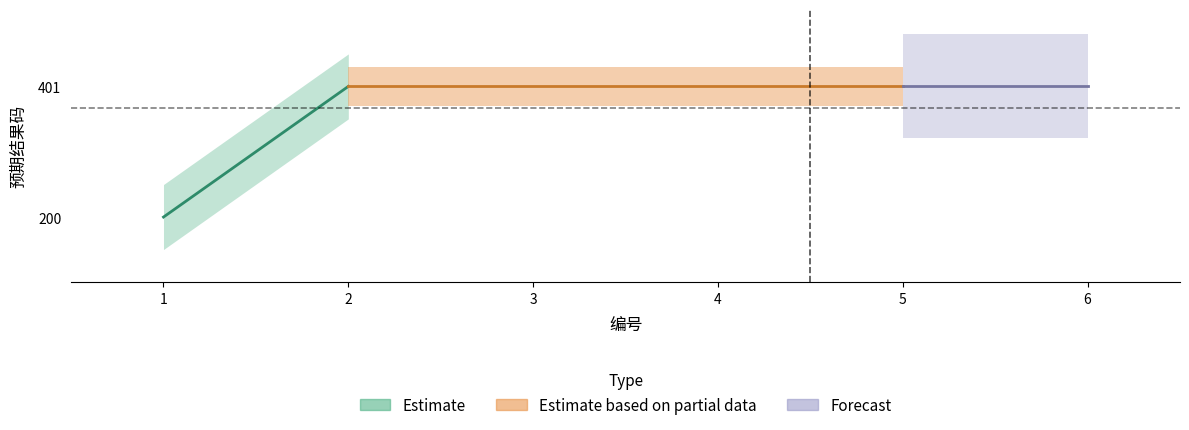

What is the ratio of the value at 1 to the value at 2?

0.5